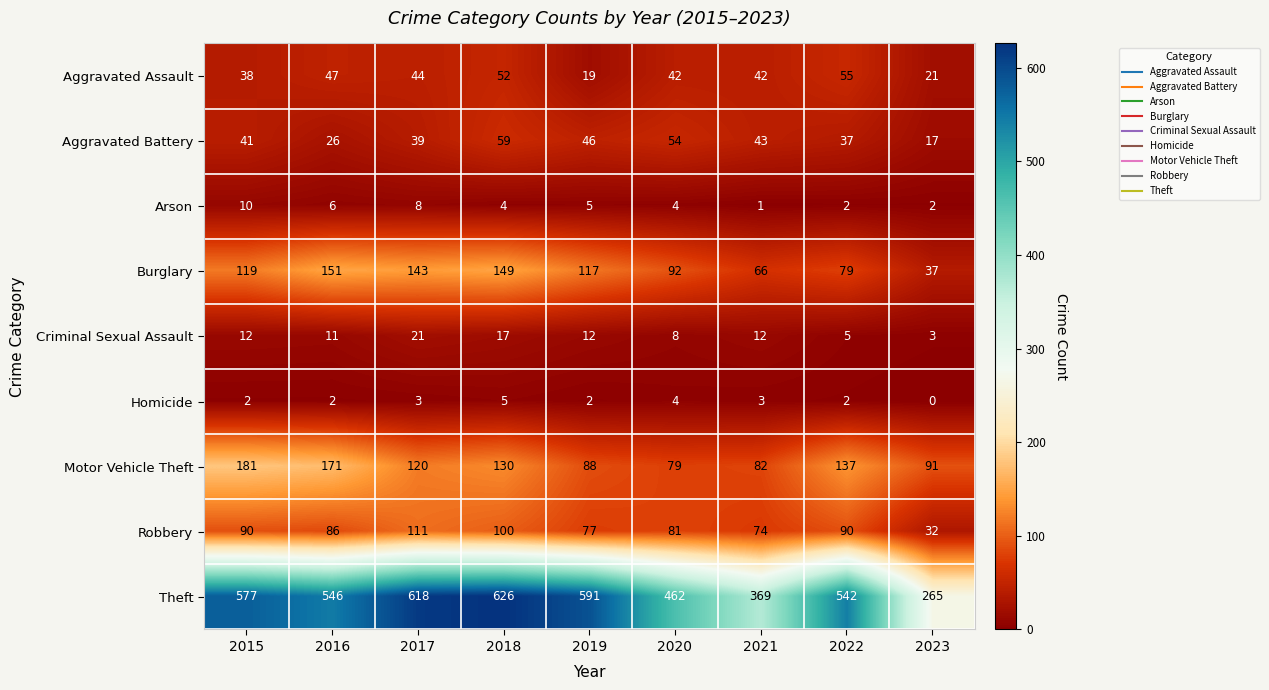

What is the sum of the Criminal Sexual Assault values at 2016 and 2023?

14